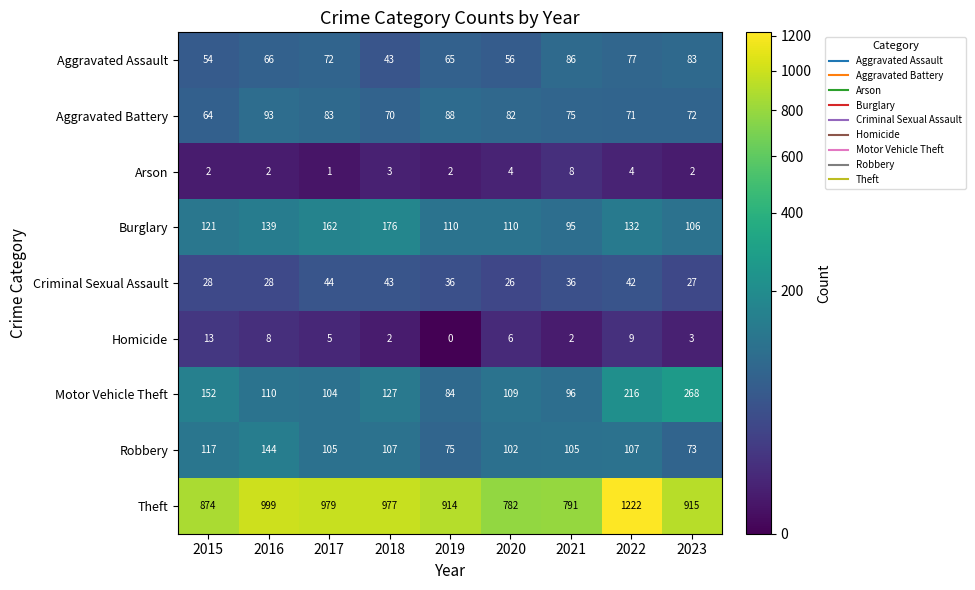

Is it true that Motor Vehicle Theft equals 268 at 2023?

True